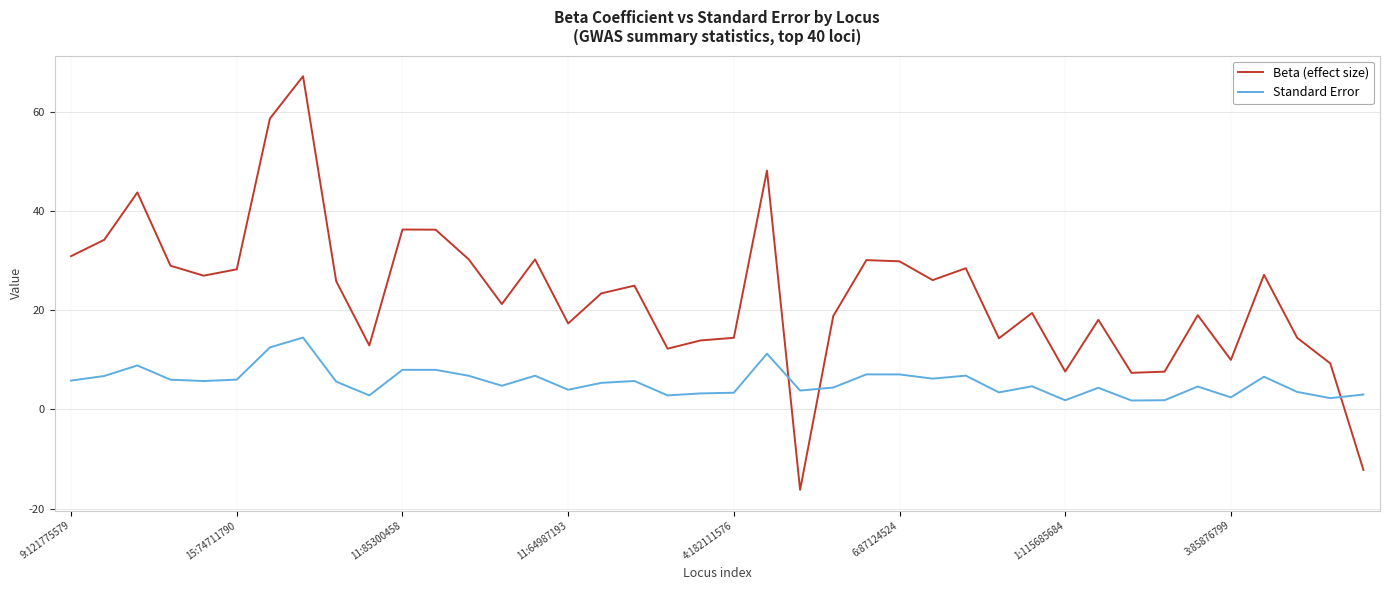

What is the difference between the maximum and minimum values in the Standard Error series?

12.7